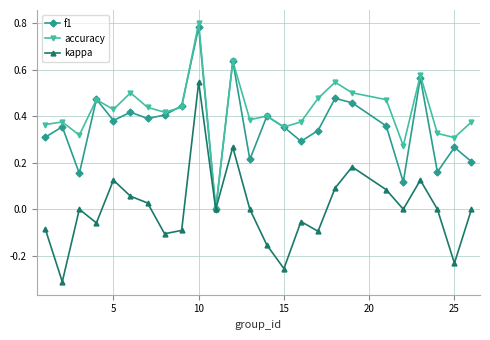

List the series in order of their overall mean, highest first.

accuracy, f1, kappa